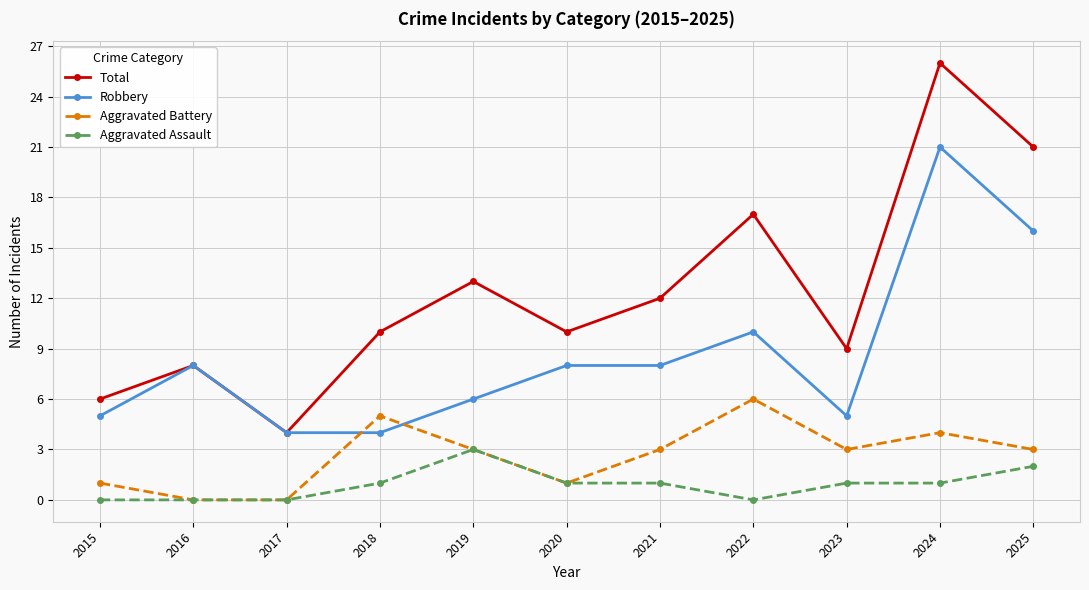

Count the number of data series in this chart.

4